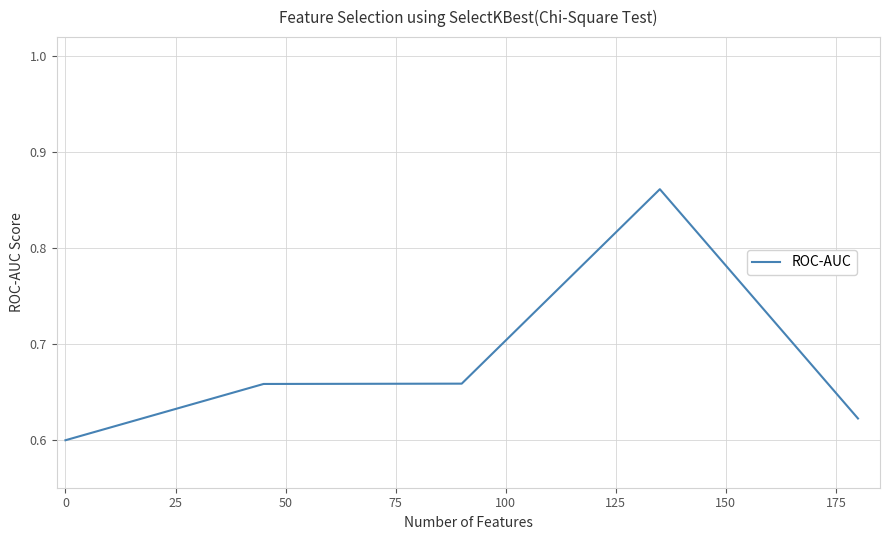

How many values are between 0 and 1?

5